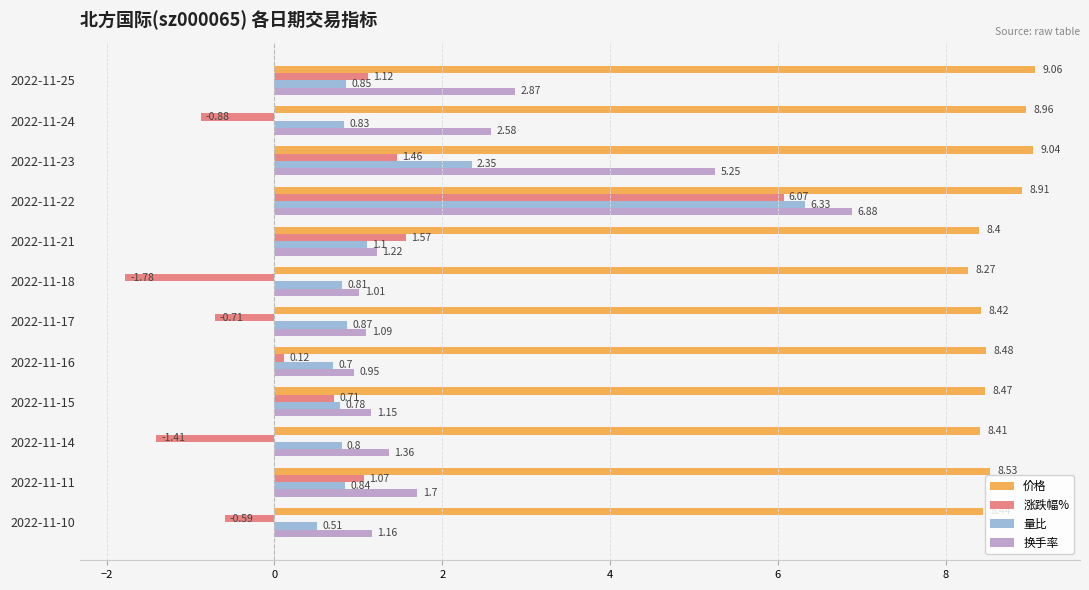

What is the average value of the 涨跌幅% series?

0.6